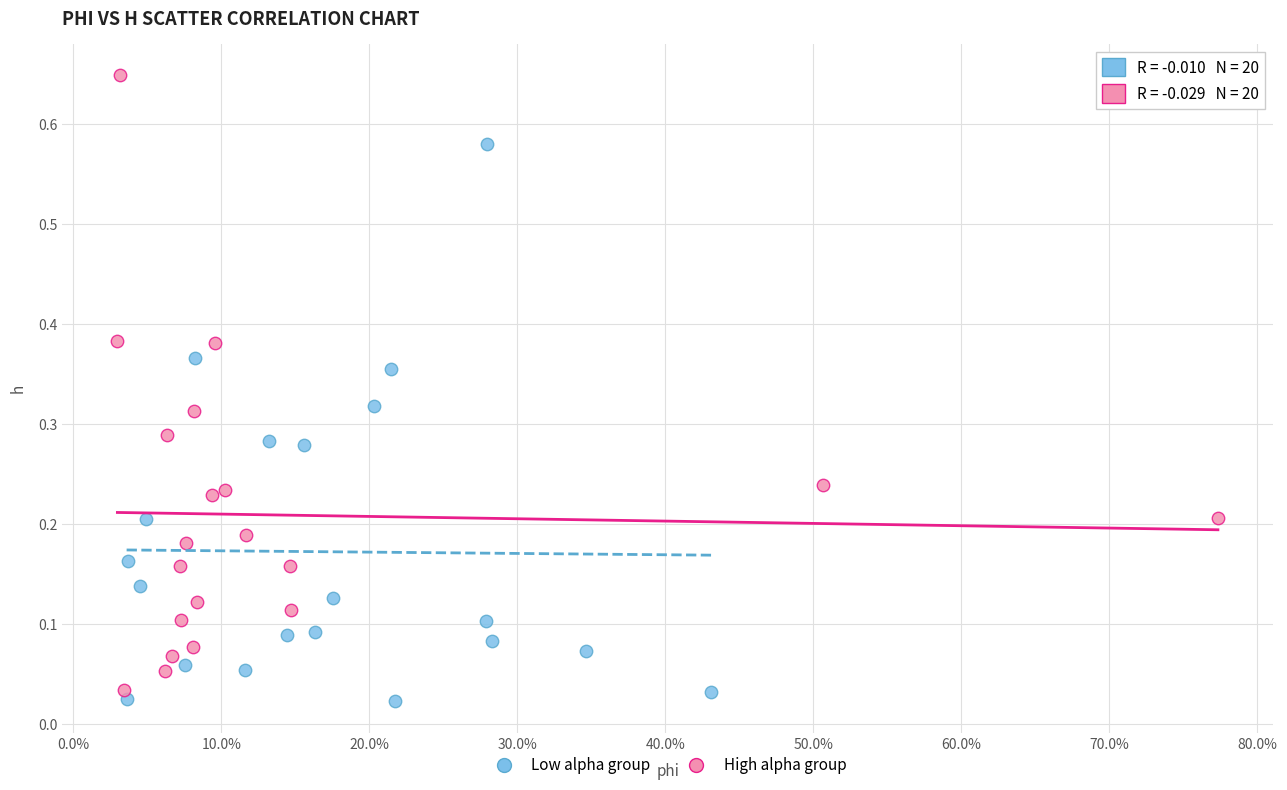

Which series contains the highest Y value?

High alpha group